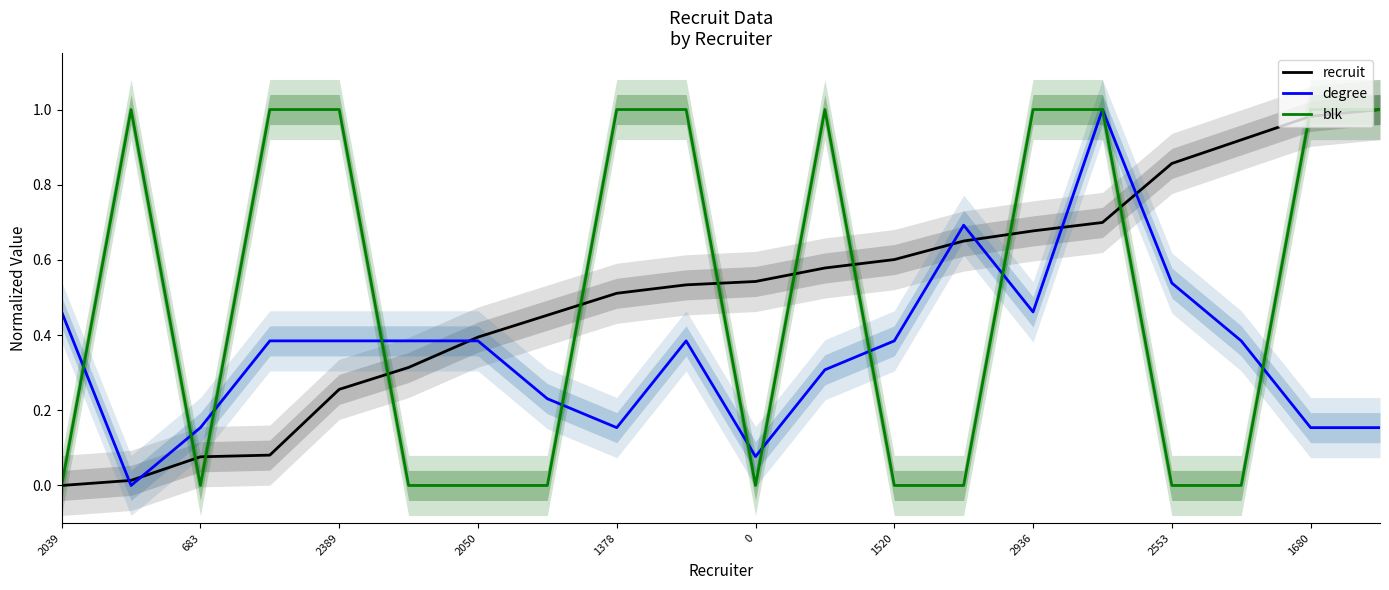

What is the label of the 18th point from the left?

17